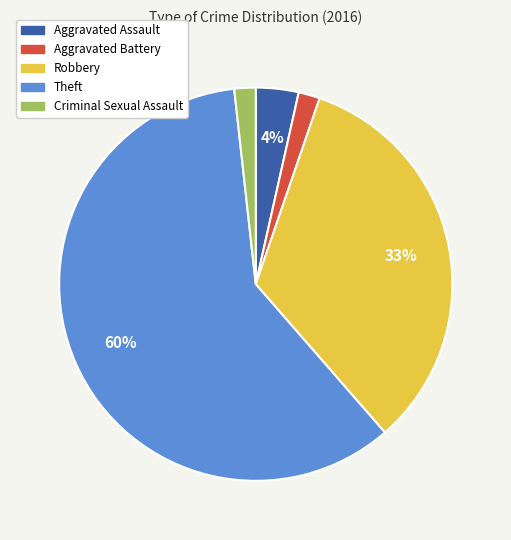

Which slice represents more than half of the pie?

Theft